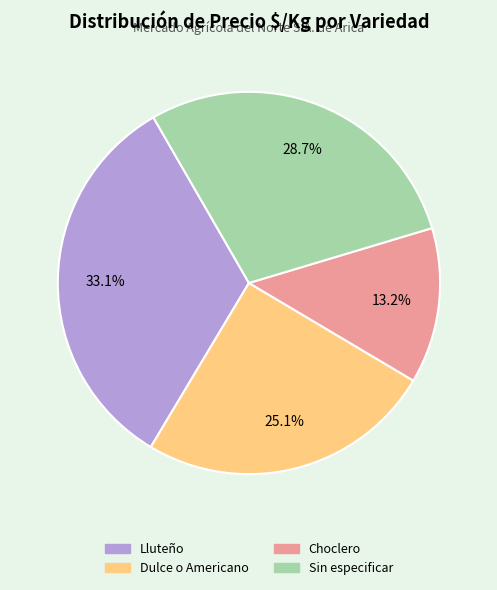

Is it true that Dulce o Americano is 39% of the pie?

False